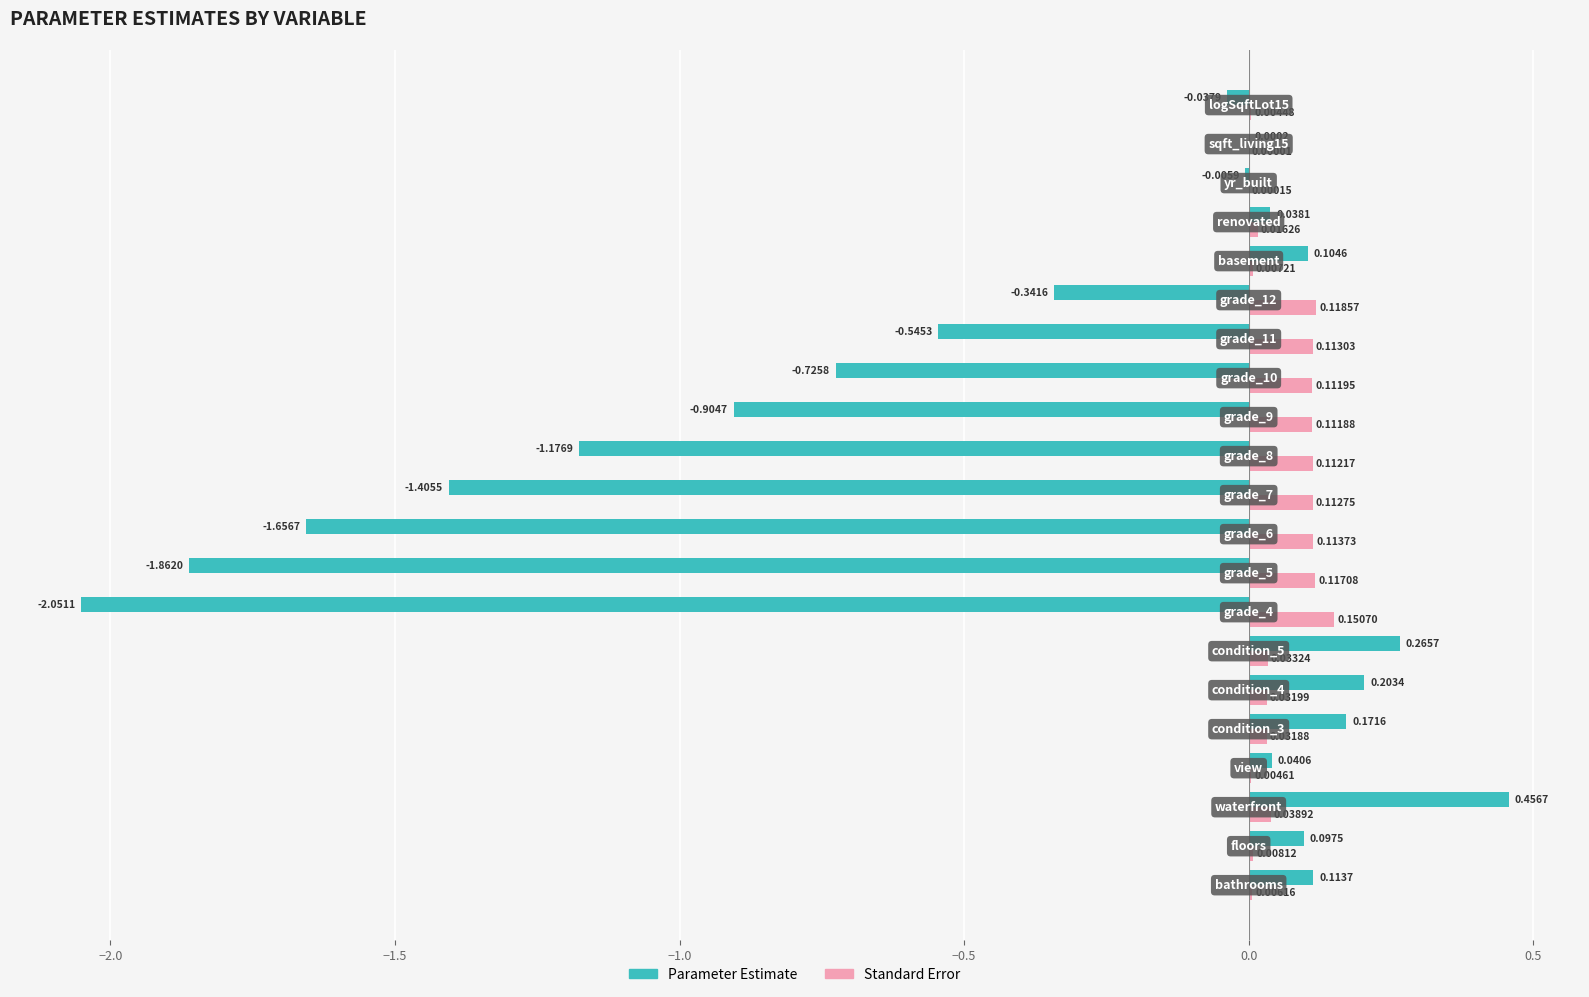

Which series has the largest total across all categories?

Standard Error